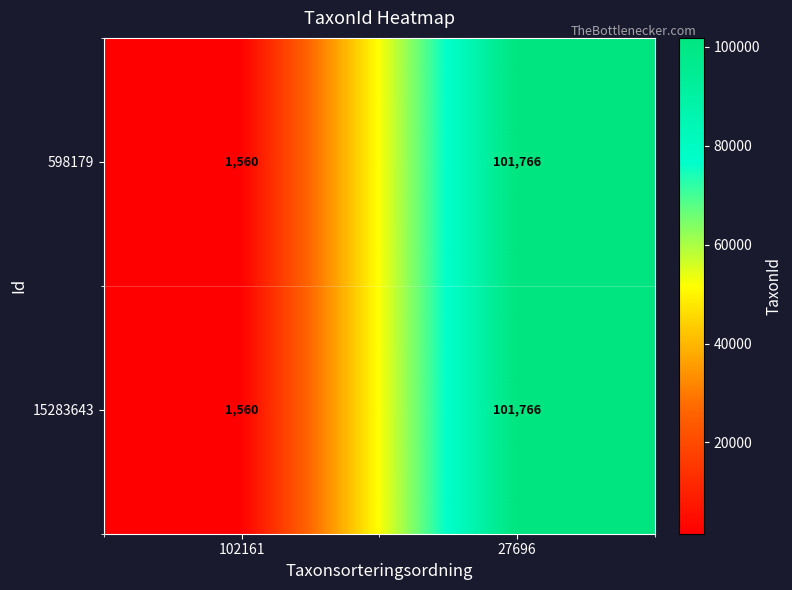

What is the difference between the maximum and minimum values in the 598179 series?

100206